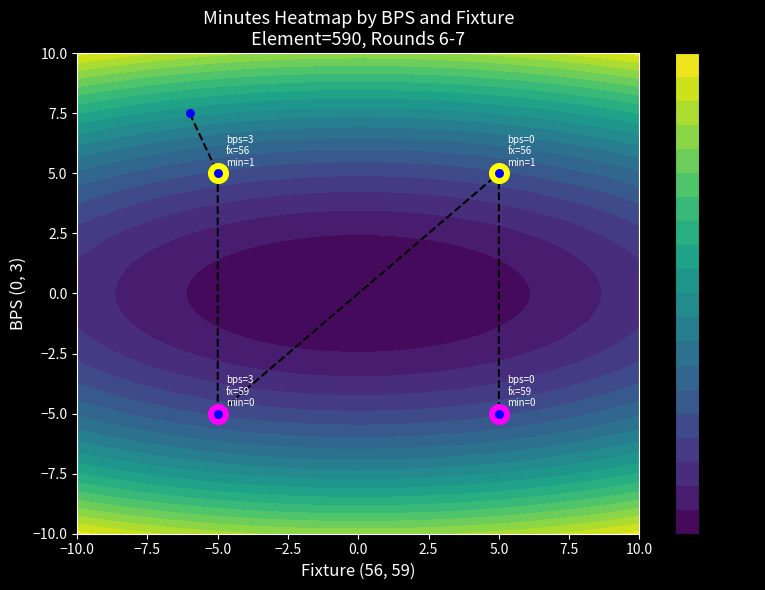

What is the difference between the maximum and minimum values?

12.5